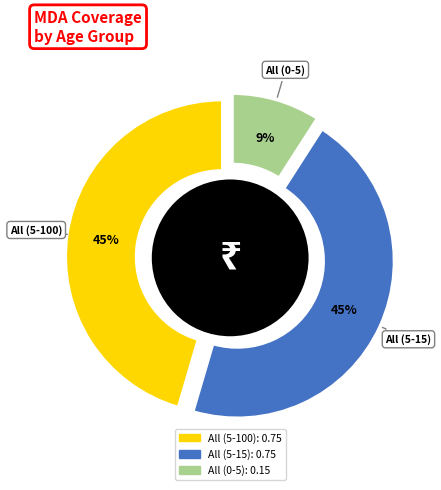

To the nearest percent, what is the average slice percentage?

33%